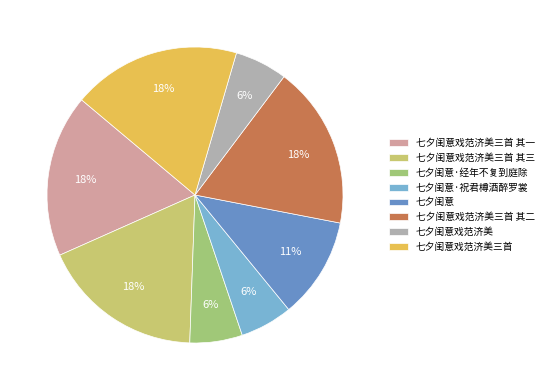

Between 七夕闺意 and 七夕闺意·祝君樽酒醉罗裳, which is larger?

七夕闺意